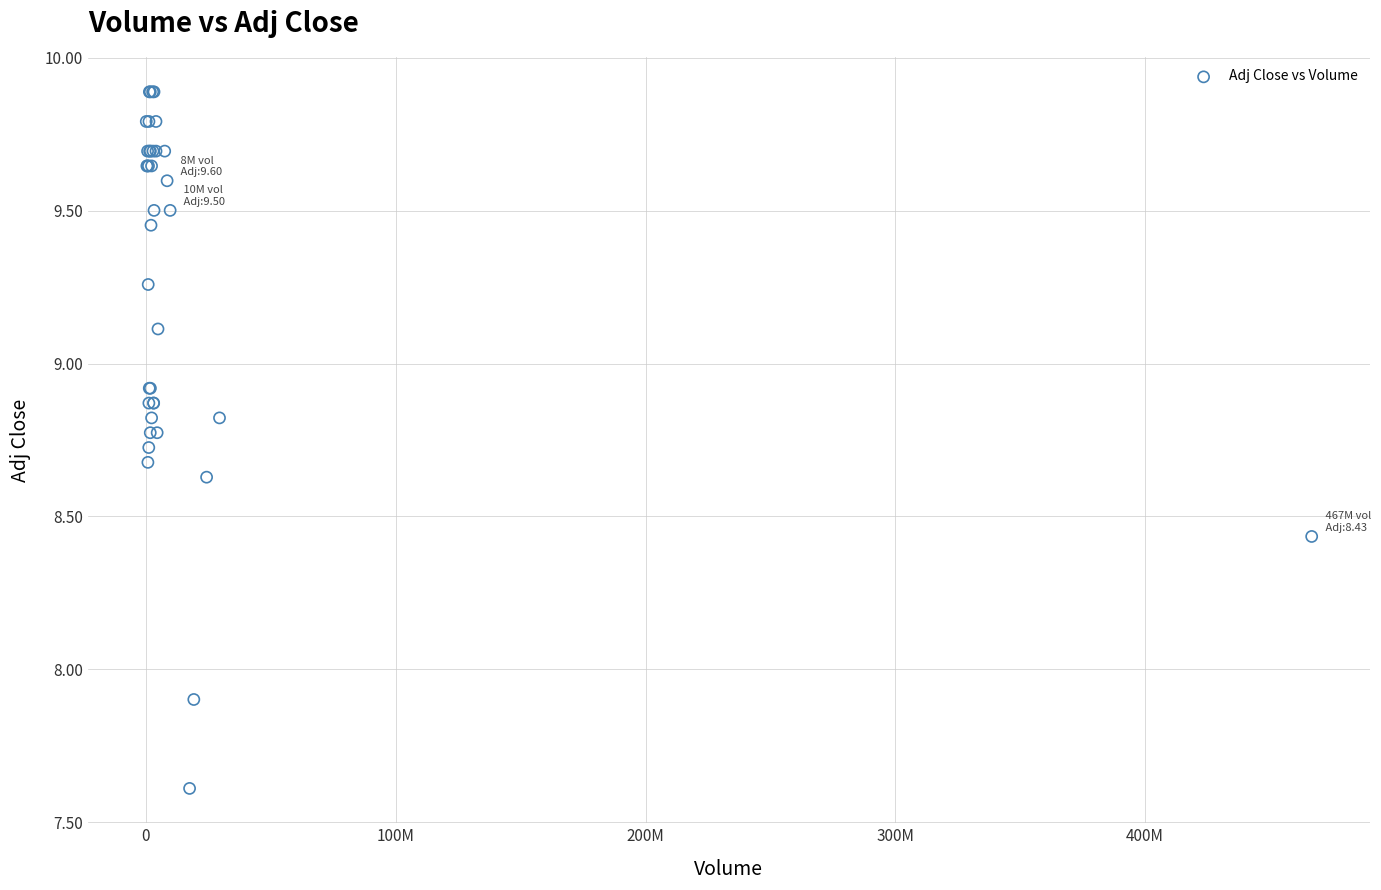

What Y value in the scatter plot is closest to 8?

7.9